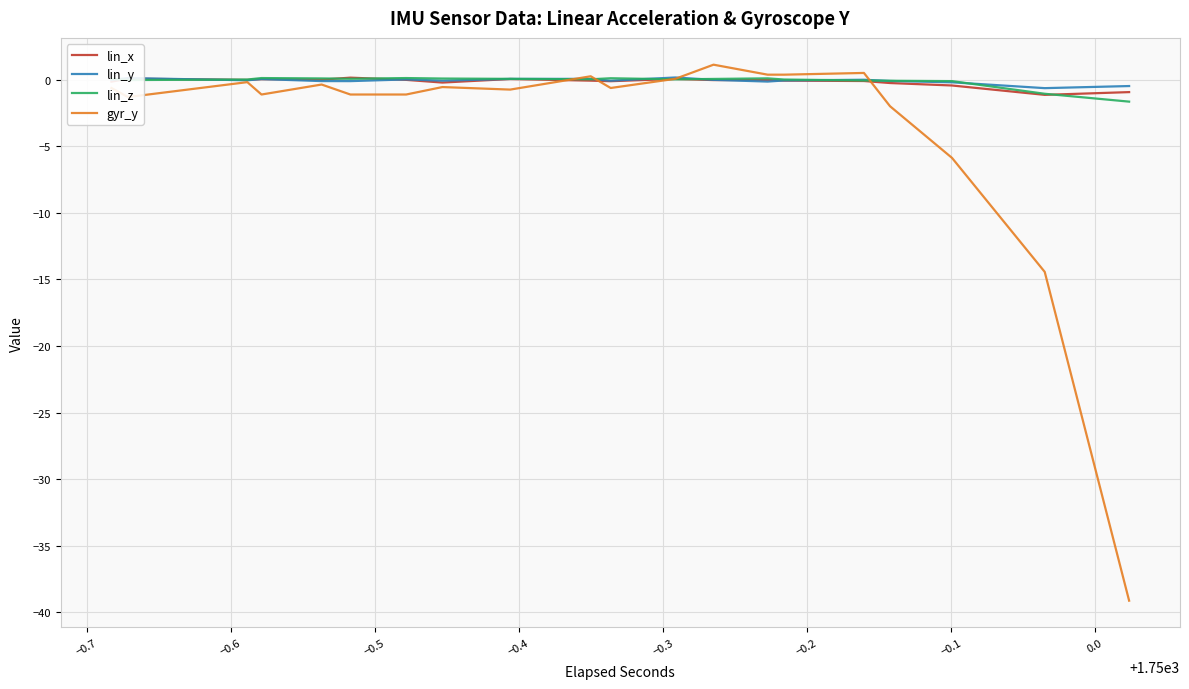

Which series has the widest spread of values?

gyr_y